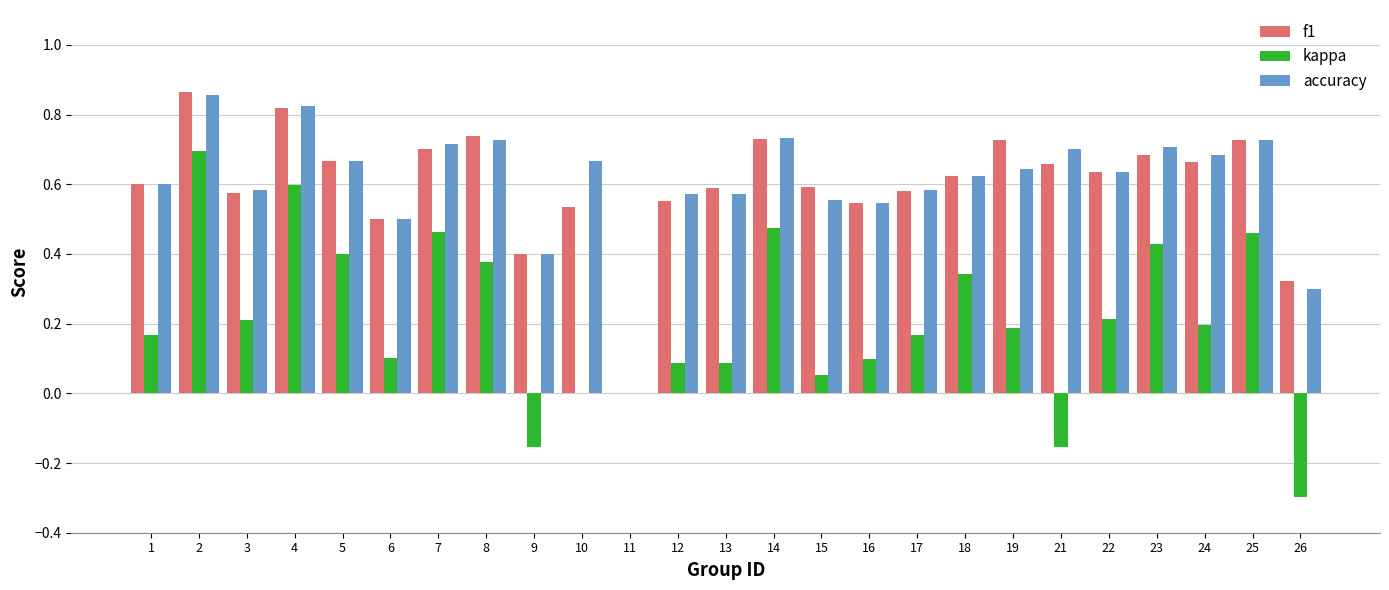

Is the value of f1 at 22 greater than the value of accuracy at 8?

No